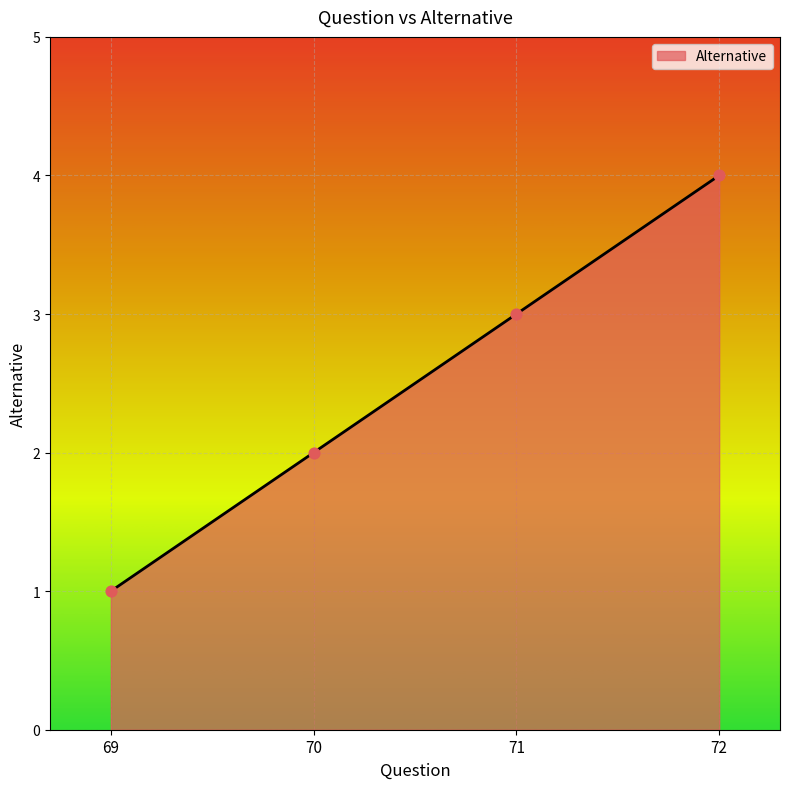

Which has a higher value, 69 or 70?

70